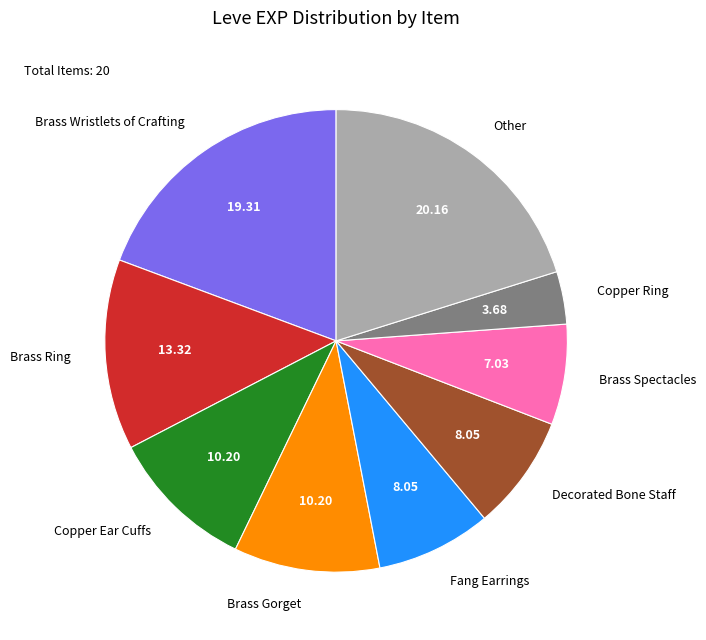

Do Brass Spectacles and Brass Wristlets of Crafting together represent more than half of the pie?

No